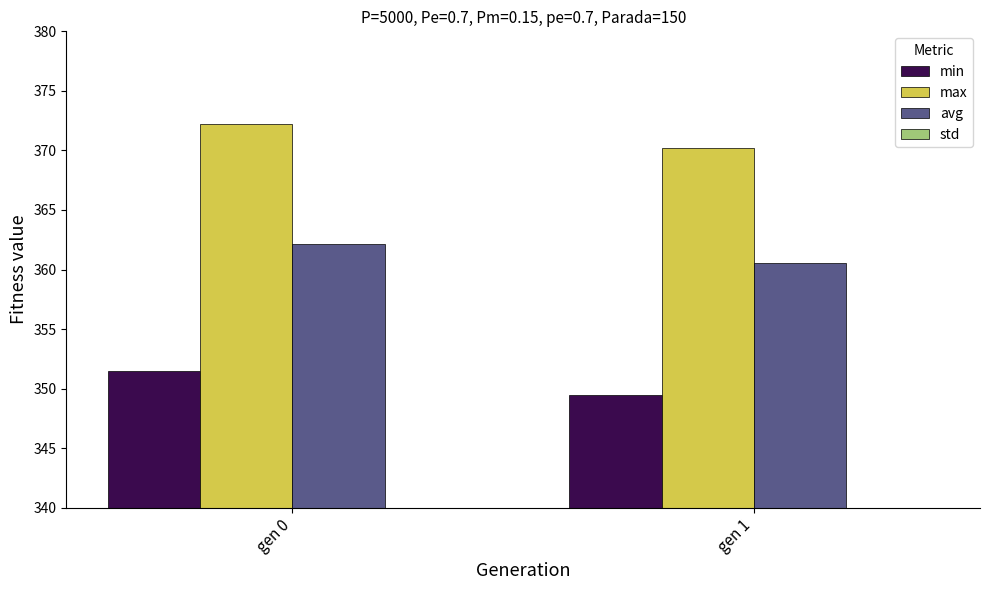

What value does the min series have at gen 0?

351.5